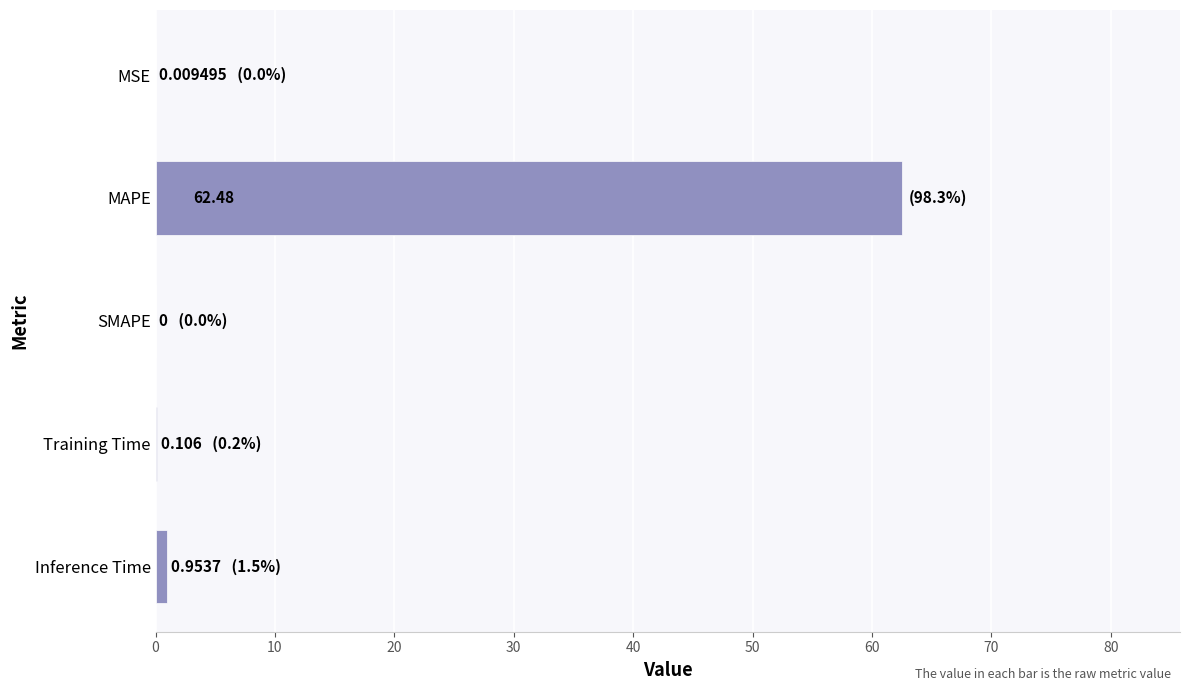

What is the change in value from SMAPE to MAPE?

+62.5